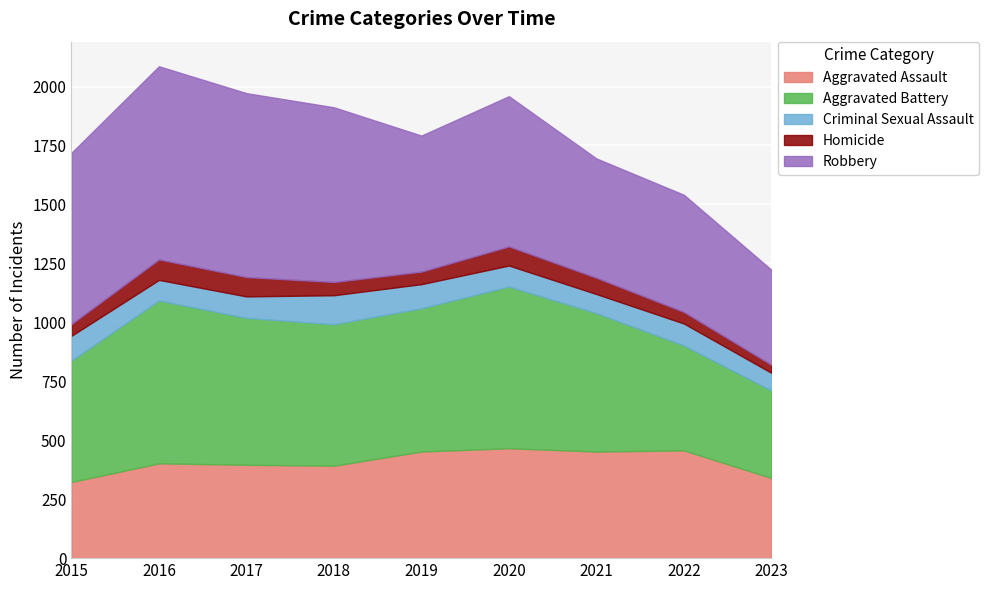

The value of Robbery at 2015 is 966. True or false?

False